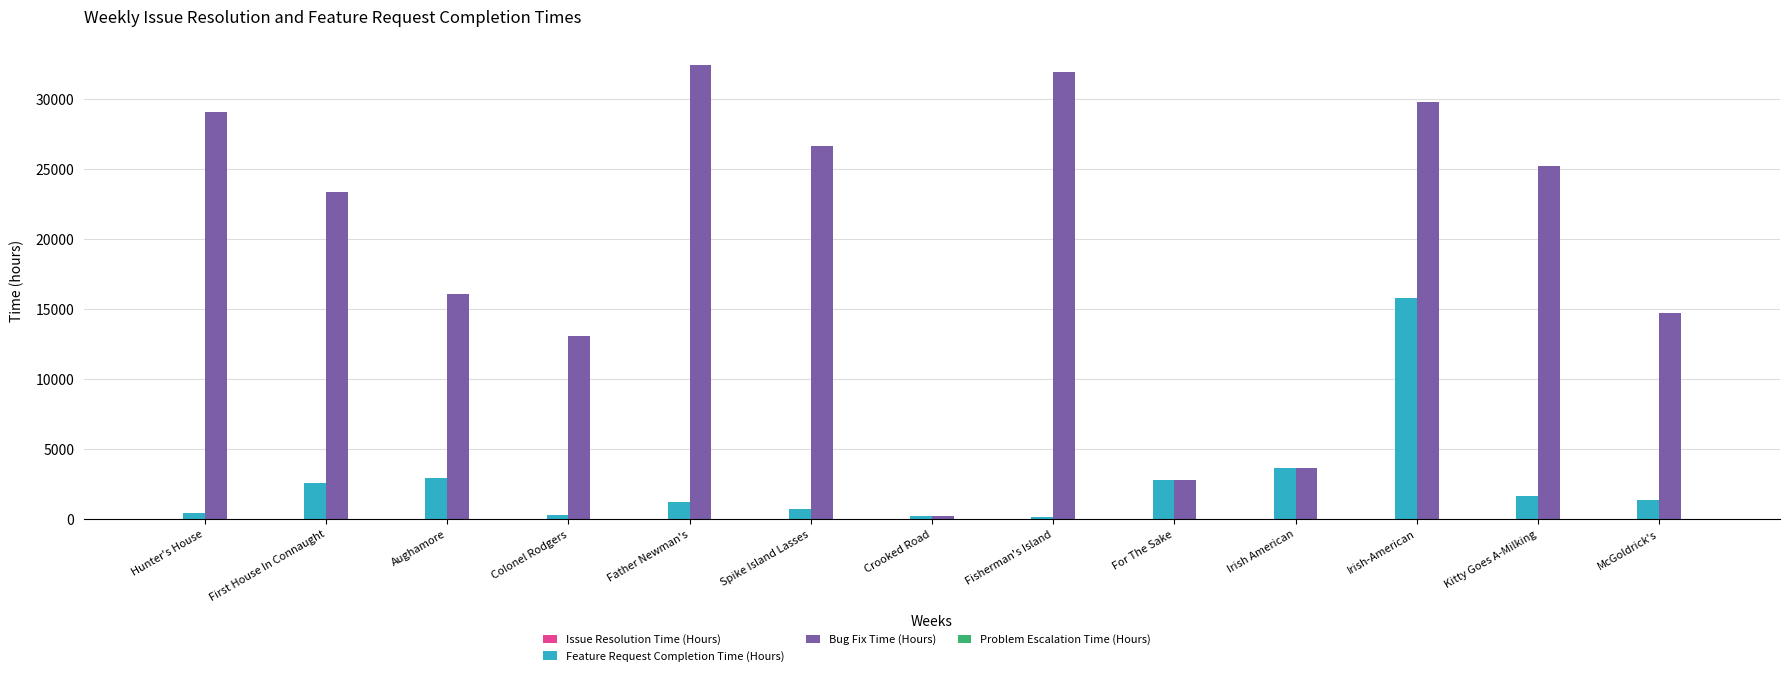

What is the spread (max minus min) of values at Aughamore?

16129.0